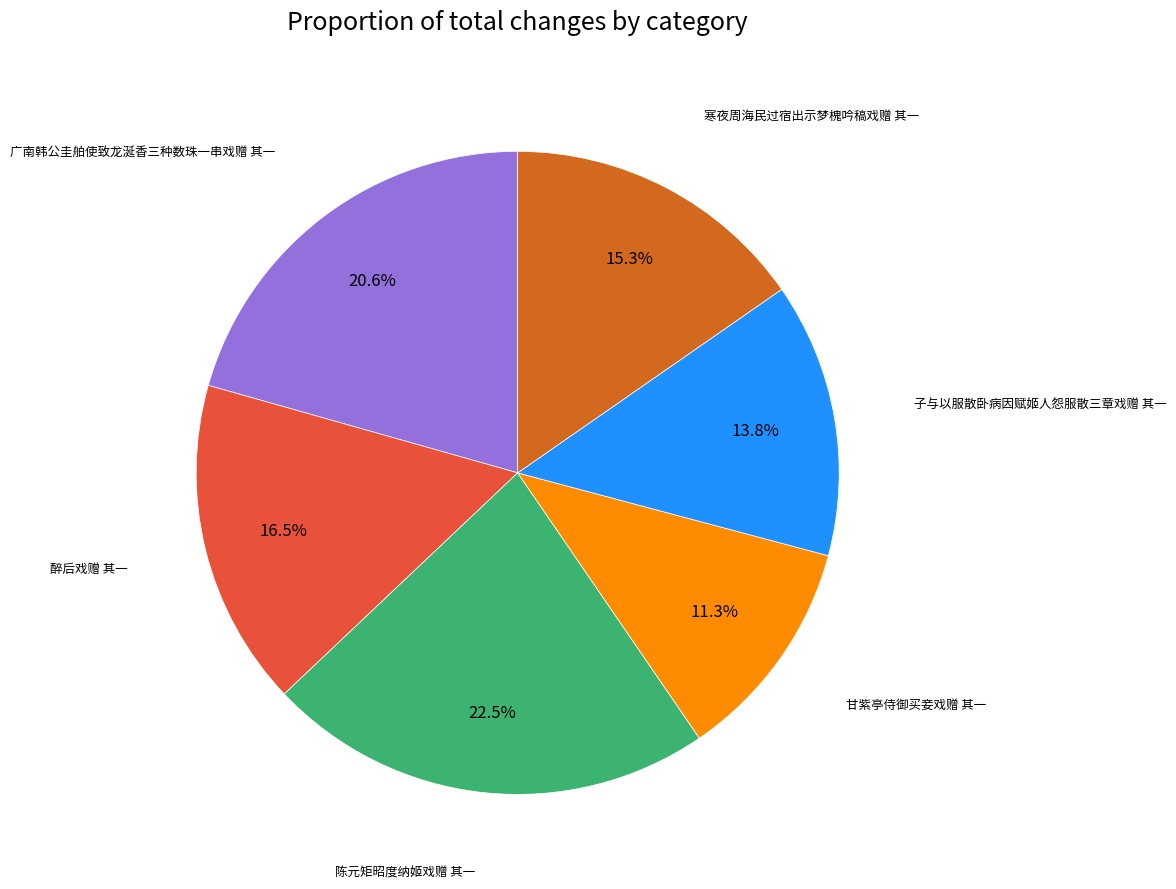

Does any single category account for the majority?

No